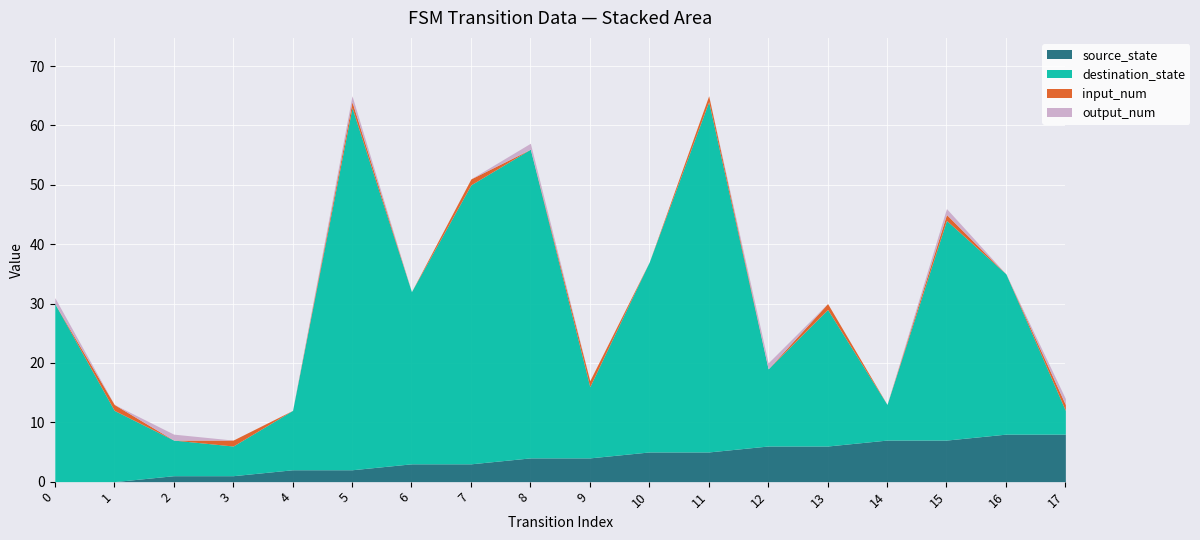

At which category is the sum across all series the highest?

5